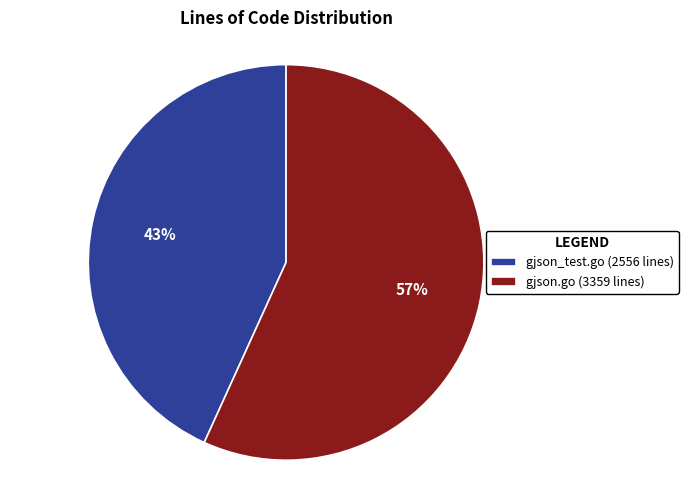

What percentage is the gjson_test.go (2556 lines) slice, to the nearest percent?

43%